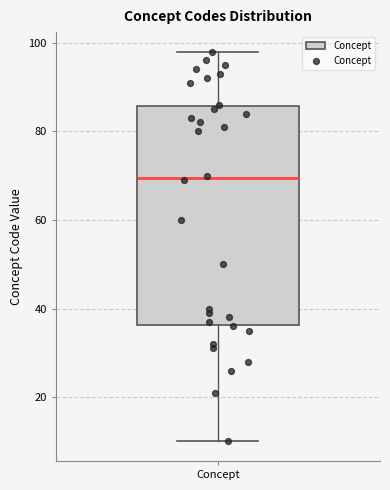

Read this box plot against the y-axis: the position of the median line, the range covered by the box, and the ends of both whiskers. The values are not printed on the chart, so give them approximately, as read against the axis.

median 70, box 36 to 86, whiskers 10 to 98